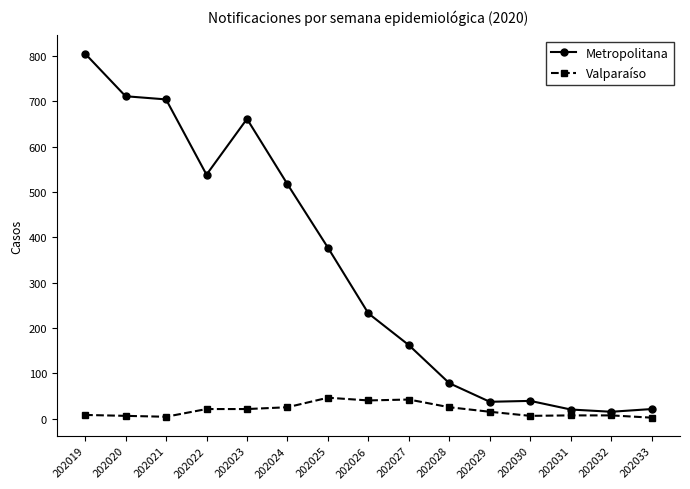

What is the value of the Valparaíso point at the 4th from the left?

21